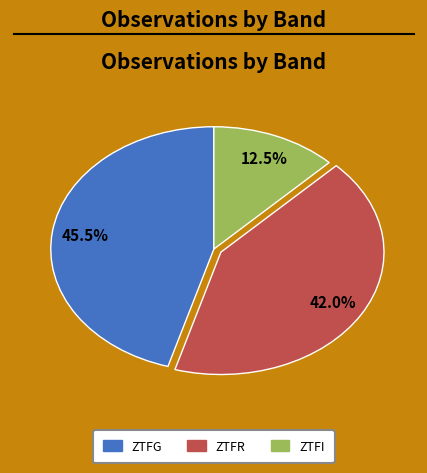

Does any single category account for the majority?

No